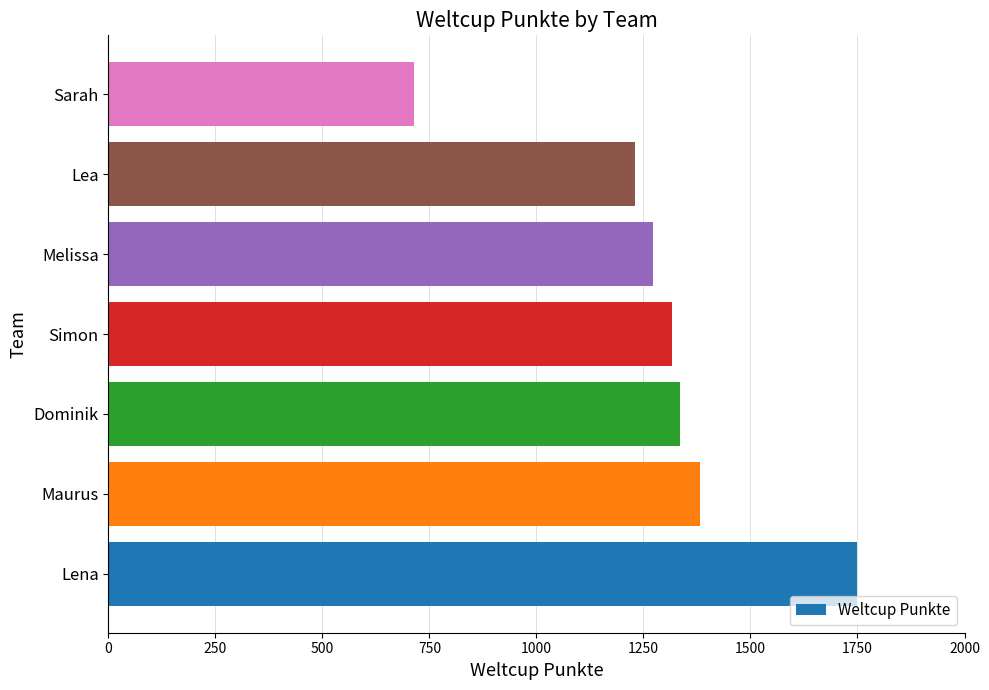

Are the bars horizontal?

Yes